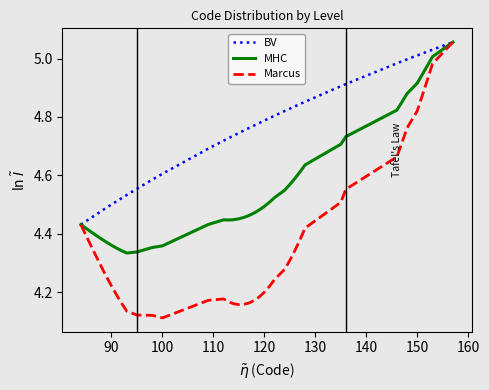

At how many categories does at least one series exceed 4?

40